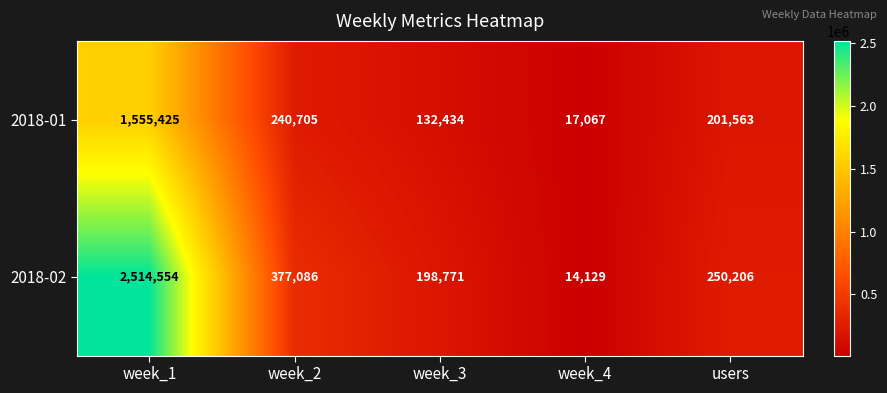

At how many categories does at least one series exceed 1185100?

1